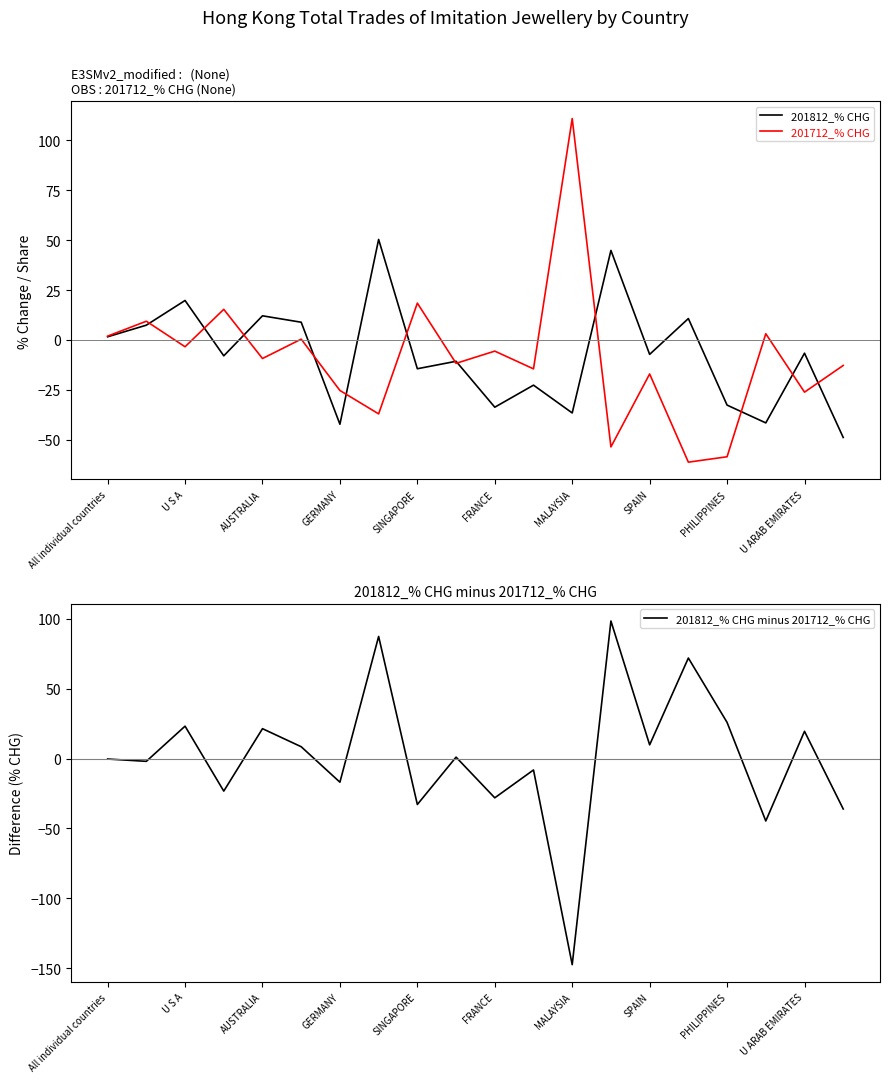

What is the maximum value for 201812_% CHG?

50.4